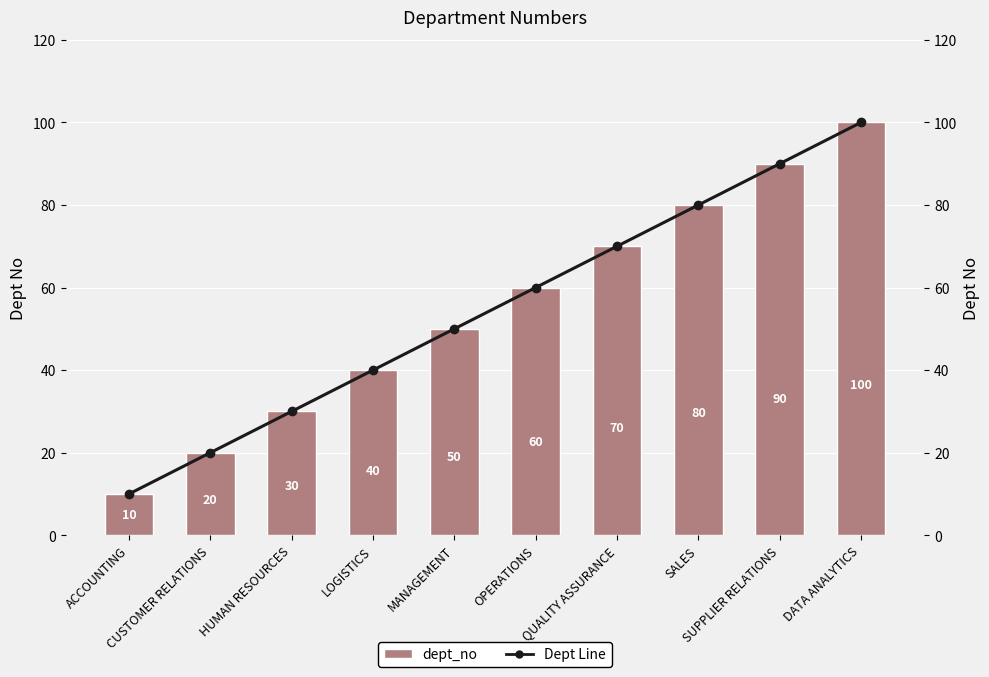

Rank the series by their maximum value, from lowest to highest.

dept_no, Dept Line